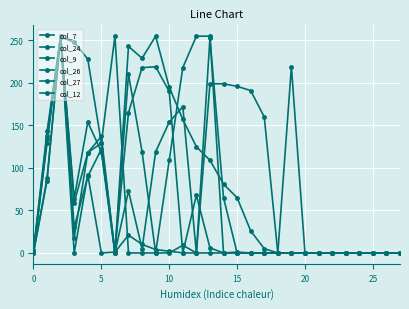

How many interior local valleys does the col_24 series have?

4